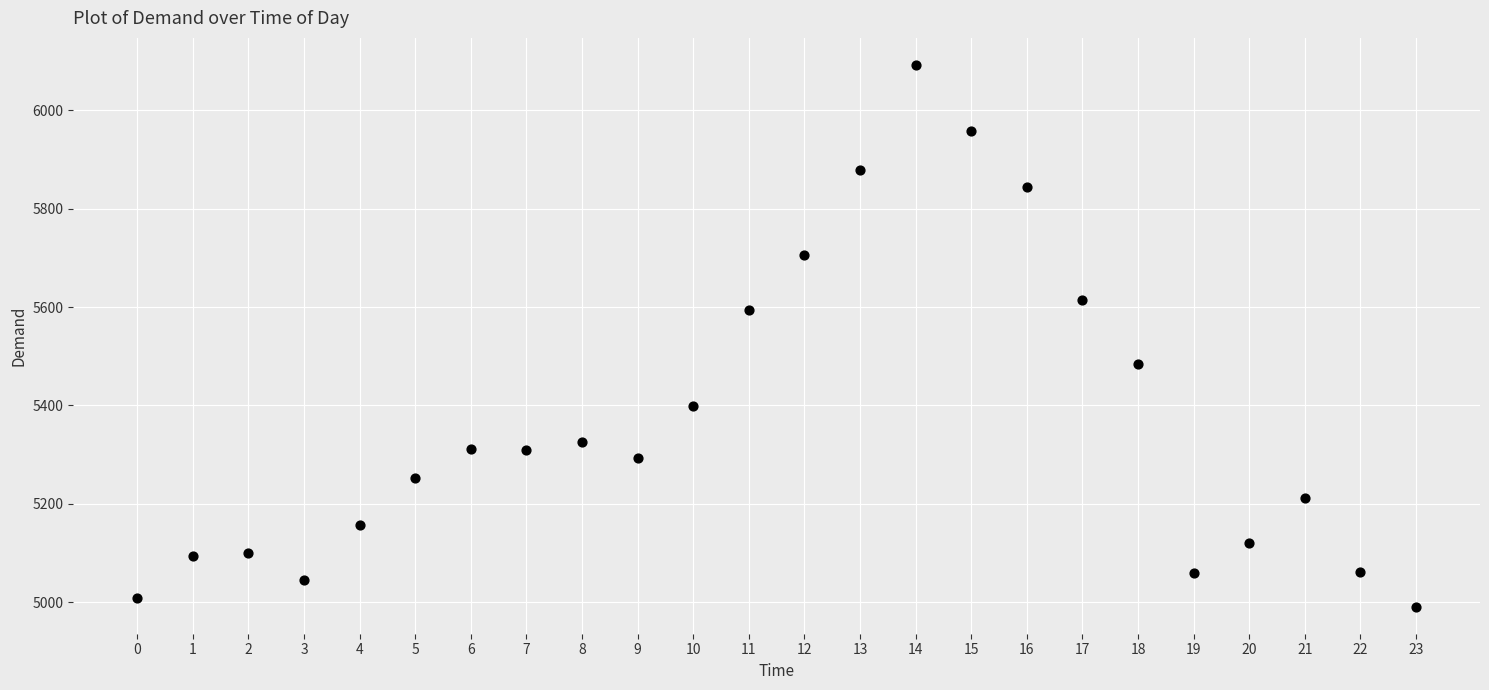

What is the range of Y values (max minus min)?

1101